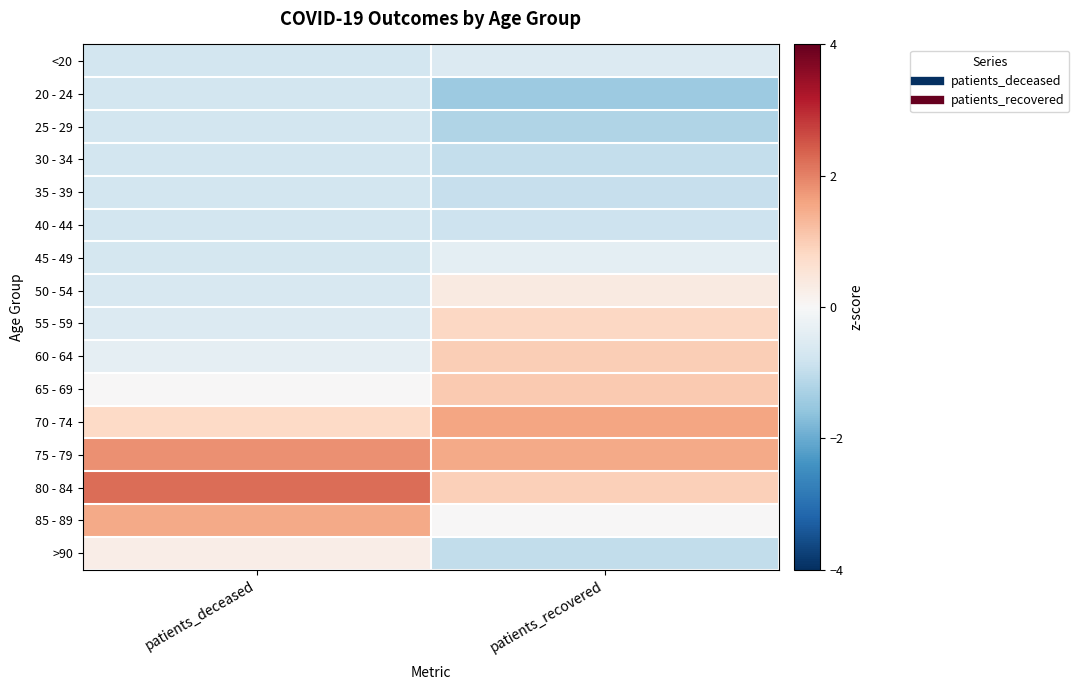

Reading right to left, extract all data points from this chart.

<20: patients_recovered=-0.5	patients_deceased=-0.7
20 - 24: patients_recovered=-1.5	patients_deceased=-0.7
25 - 29: patients_recovered=-1.2	patients_deceased=-0.7
30 - 34: patients_recovered=-1.0	patients_deceased=-0.7
35 - 39: patients_recovered=-0.9	patients_deceased=-0.7
40 - 44: patients_recovered=-0.8	patients_deceased=-0.7
45 - 49: patients_recovered=-0.4	patients_deceased=-0.7
50 - 54: patients_recovered=0.4	patients_deceased=-0.6
55 - 59: patients_recovered=0.8	patients_deceased=-0.6
60 - 64: patients_recovered=1.0	patients_deceased=-0.4
65 - 69: patients_recovered=1.0	patients_deceased=0.0
70 - 74: patients_recovered=1.6	patients_deceased=0.8
75 - 79: patients_recovered=1.5	patients_deceased=1.8
80 - 84: patients_recovered=1.0	patients_deceased=2.2
85 - 89: patients_recovered=0.0	patients_deceased=1.5
>90: patients_recovered=-1.0	patients_deceased=0.3